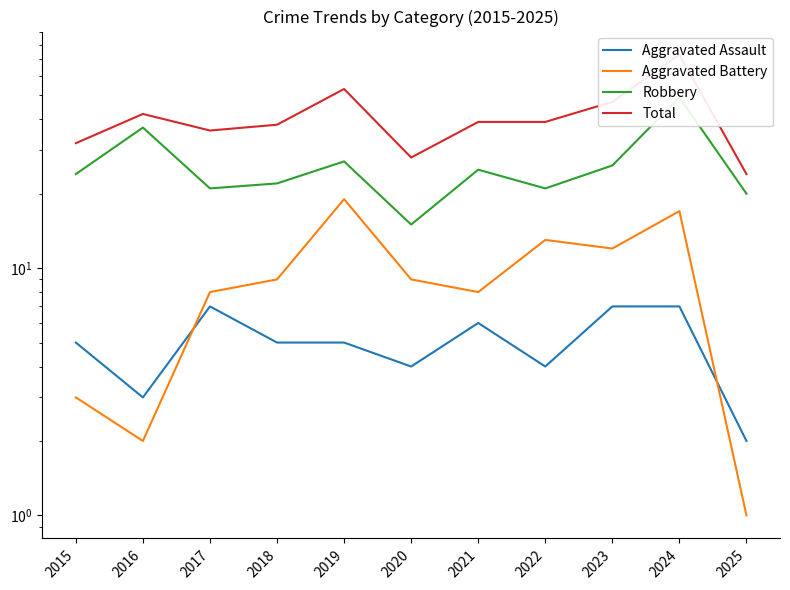

The value of Robbery at 2017 is 35. True or false?

False